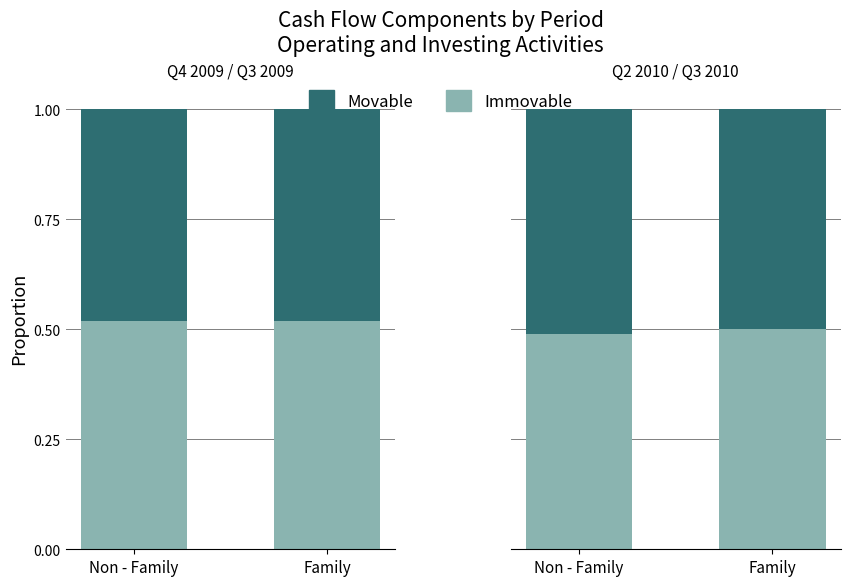

What is the average value of the Immovable series?

0.5